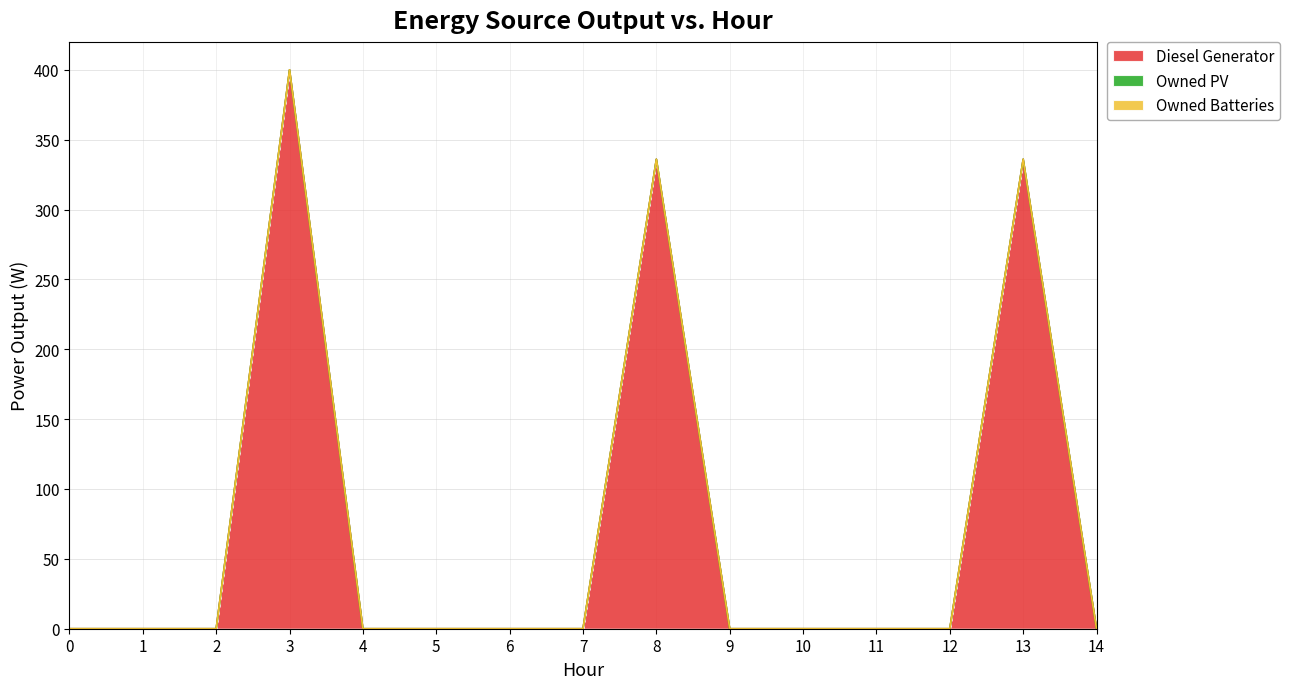

Reading left to right, transcribe all the data shown in this chart.

Diesel Generator: 0	0	0	400	0	0	0	0	336	0	0	0	0	336	0
Owned PV: 0	0	0	0	0	0	0	0	0	0	0	0	0	0	0
Owned Batteries: 0	0	0	0	0	0	0	0	0	0	0	0	0	0	0